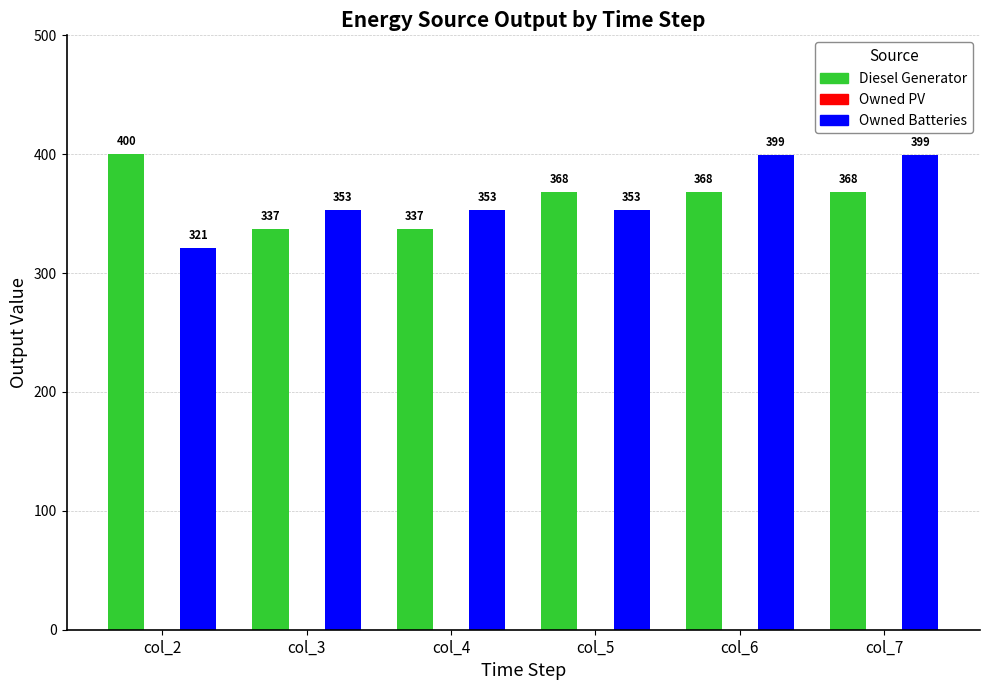

What is the difference between the second highest and second lowest values in the Owned Batteries series?

46